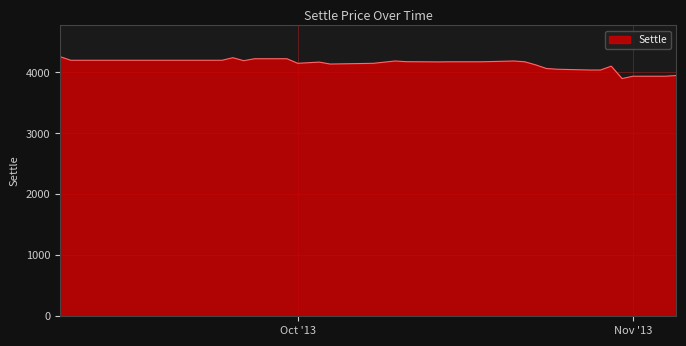

What is the maximum value shown in the chart?

4260